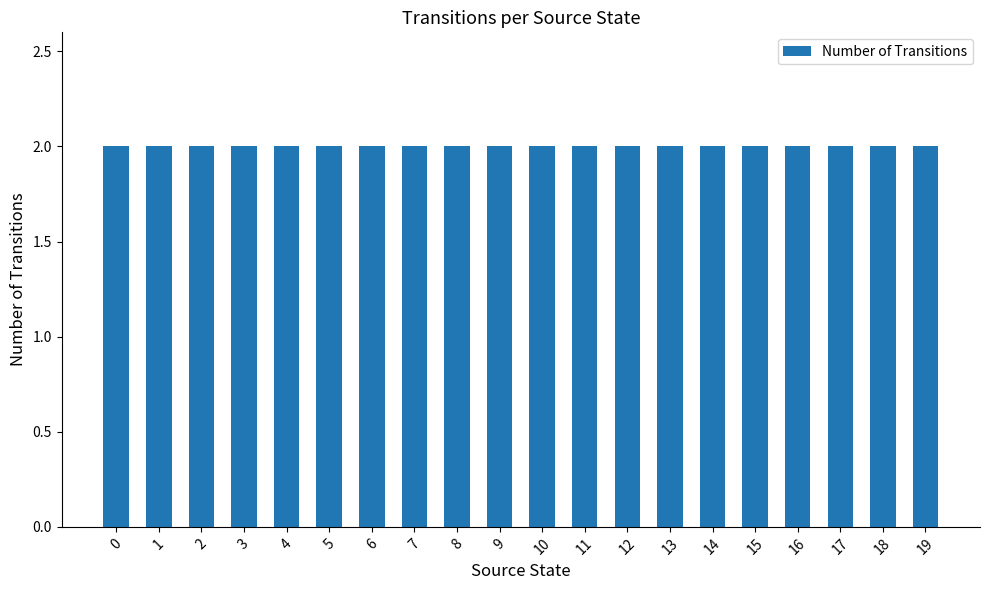

Rank the categories by value from highest to lowest.

2, 3, 4, 6, 8, 11, 12, 13, 16, 17, 19, 0, 1, 5, 7, 9, 10, 14, 15, 18